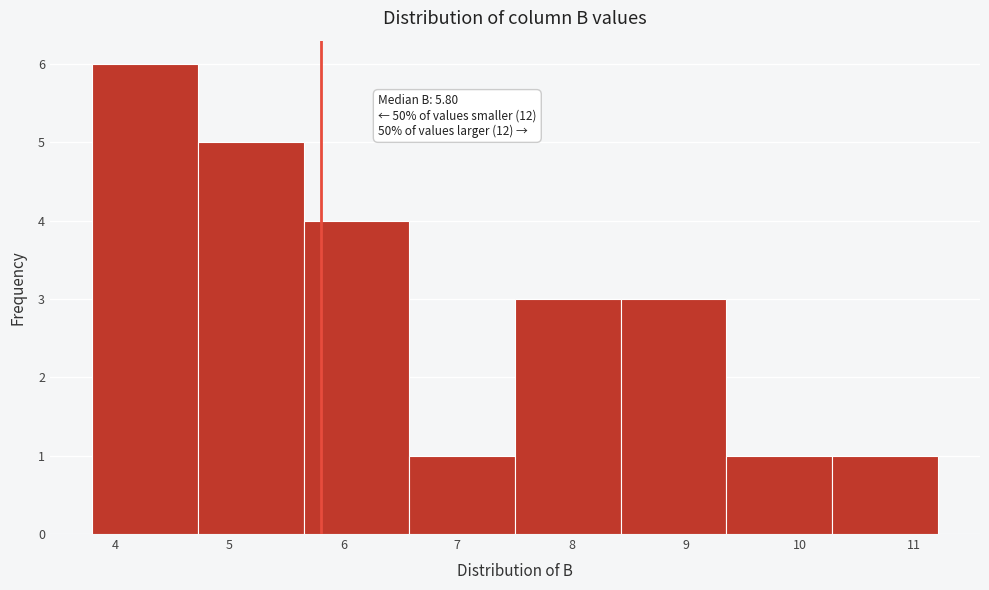

Which range on the x-axis has the tallest bar?

3.8 to 4.7